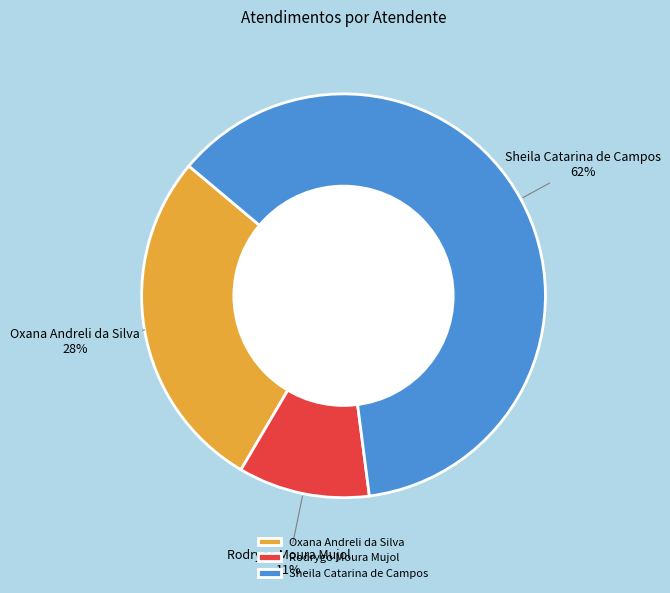

How many segments does this pie chart have?

3